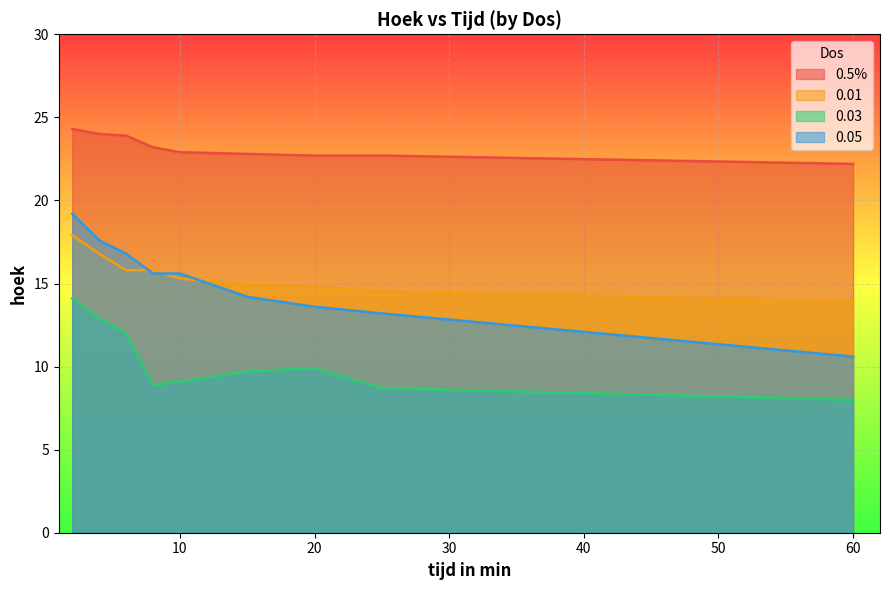

What is the spread (max minus min) of values at 8?

14.3